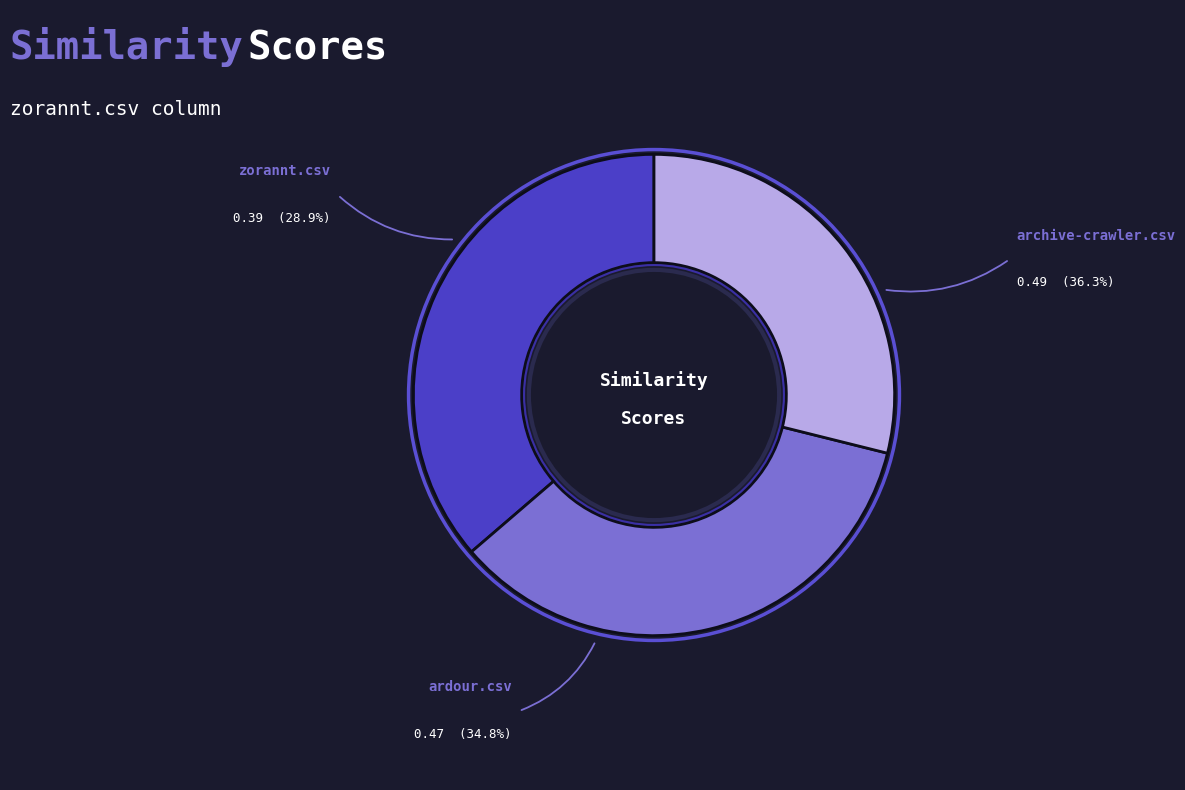

To the nearest percent, what portion does ardour.csv represent?

35%